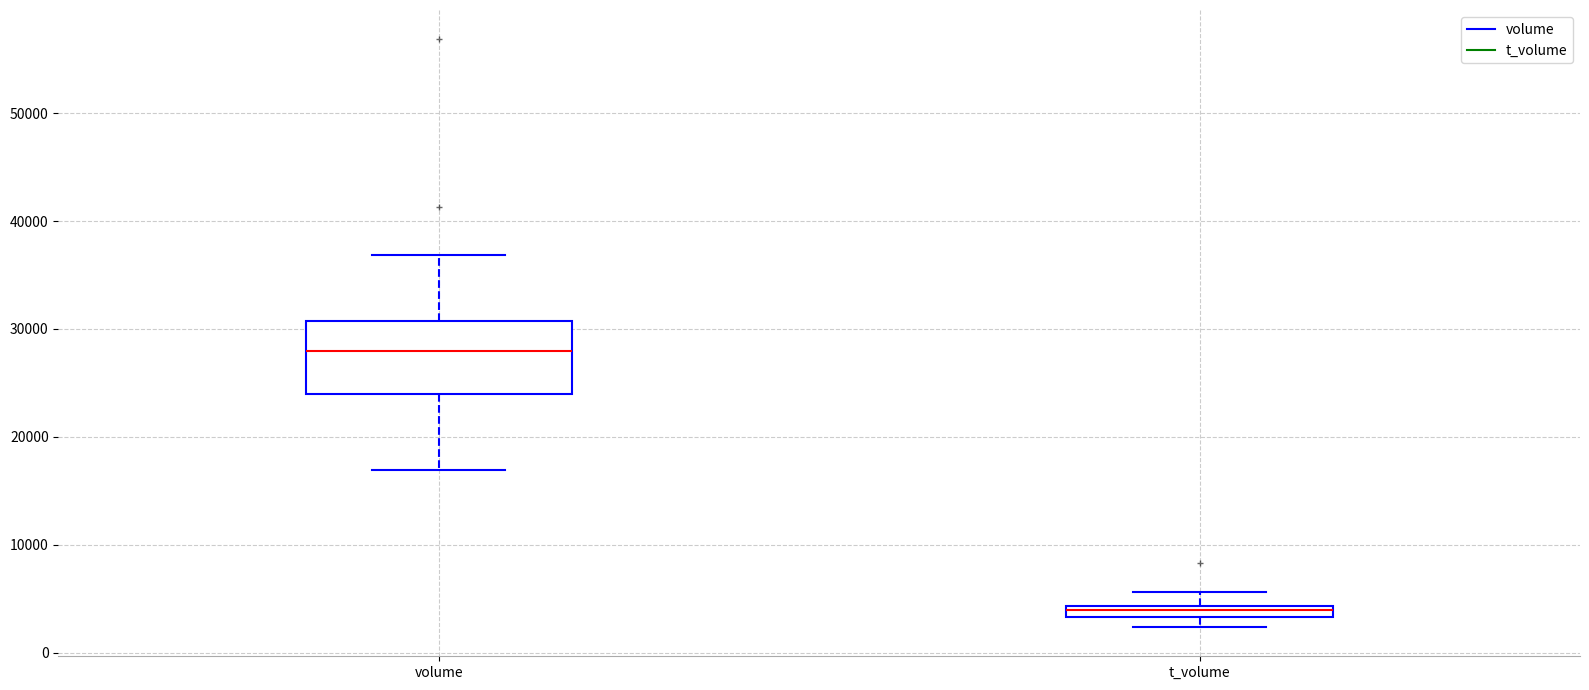

Comparing the boxes themselves (not the whiskers), which one is the tallest?

volume